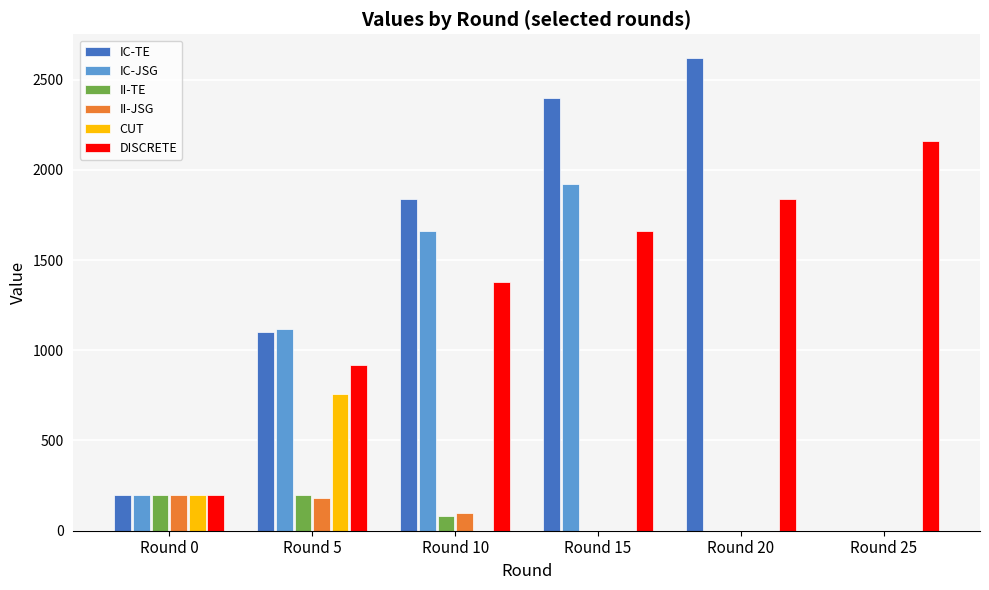

The value of II-TE at Round 5 is 70. True or false?

False